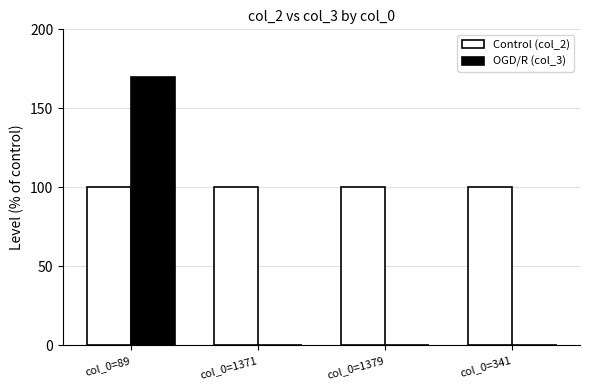

At which category is the sum across all series the highest?

col_0=89